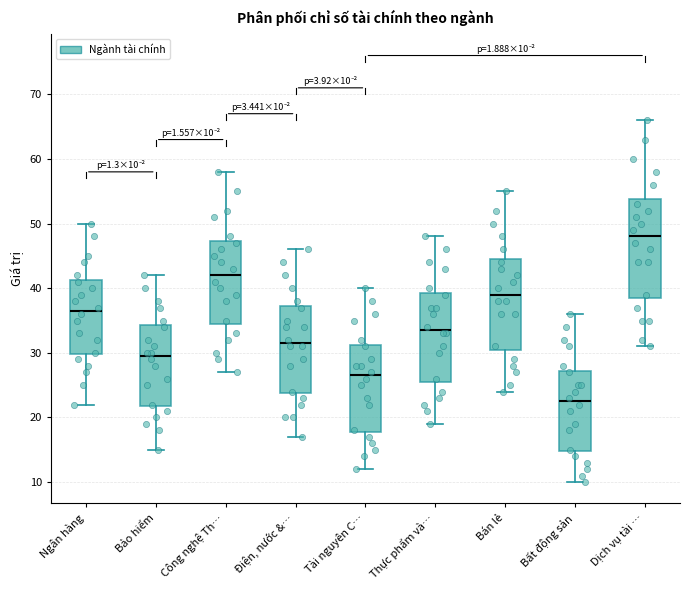

Comparing the boxes themselves (not the whiskers), which one is the tallest?

Dịch vụ tài …